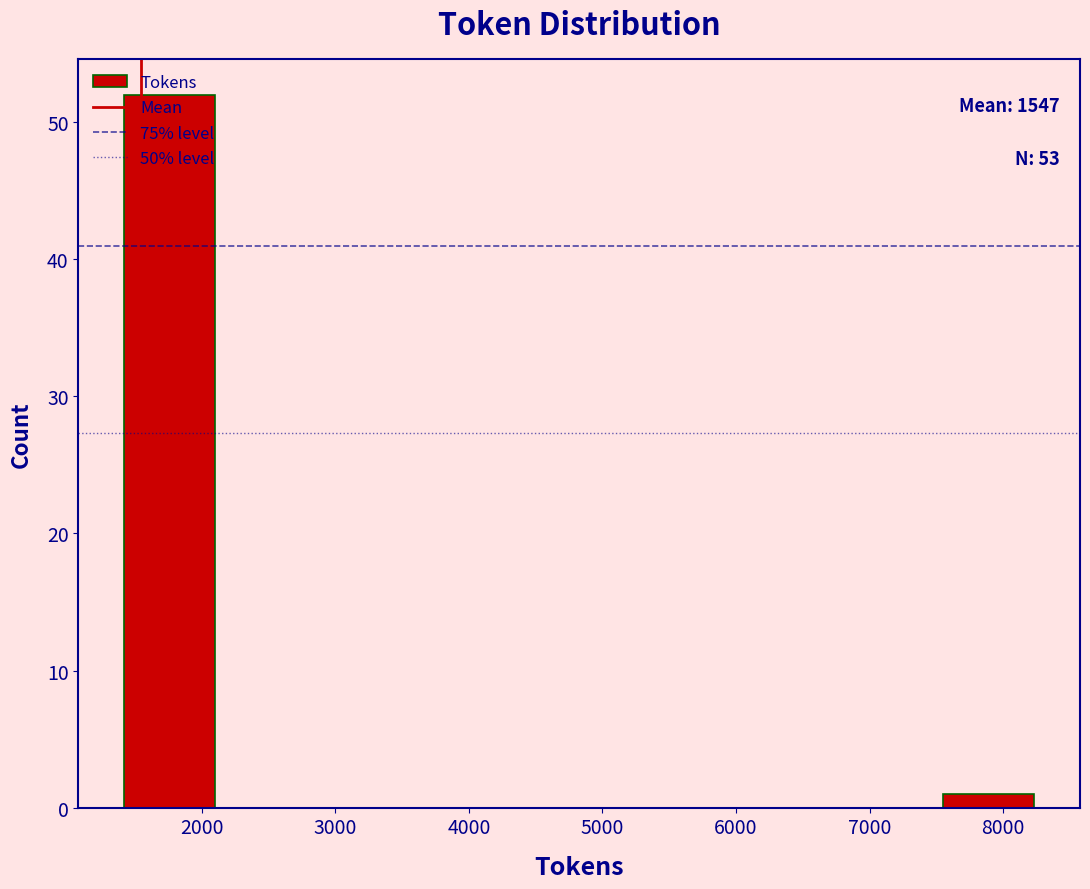

Over which range of the x-axis is the bar tallest?

1400 to 2100